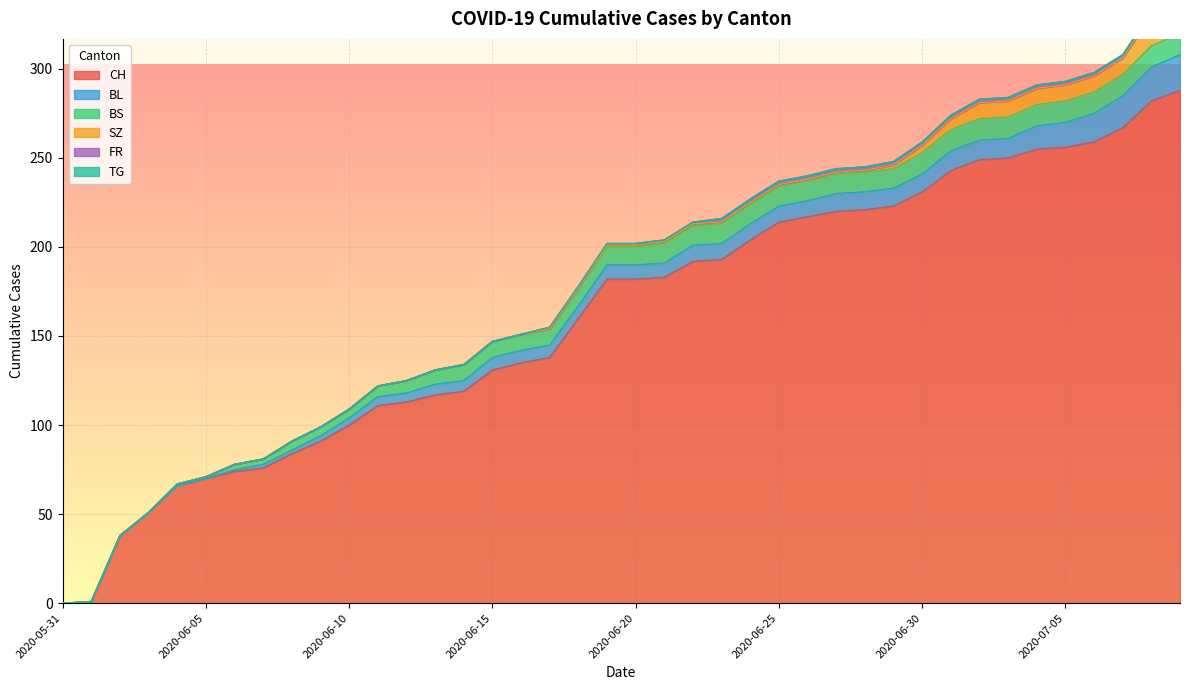

Is the value of BS at 2020-06-09 greater than the value of TG at 2020-06-07?

Yes